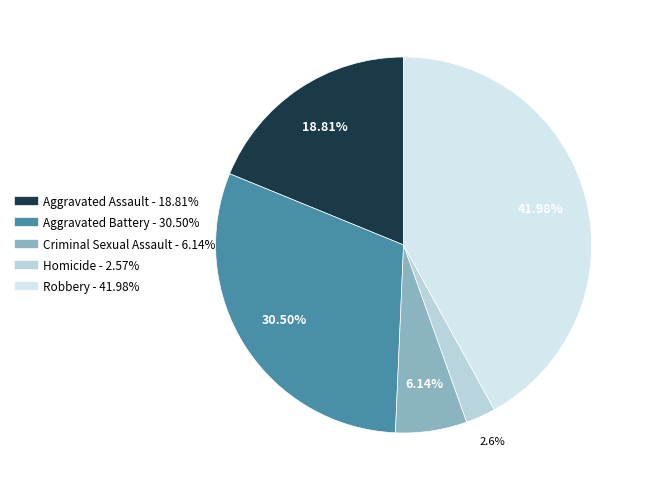

Is Robbery the majority of the pie?

No